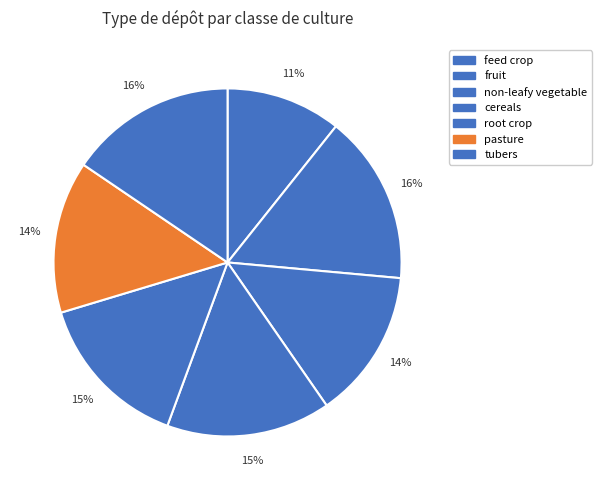

How many segments does this pie chart have?

7